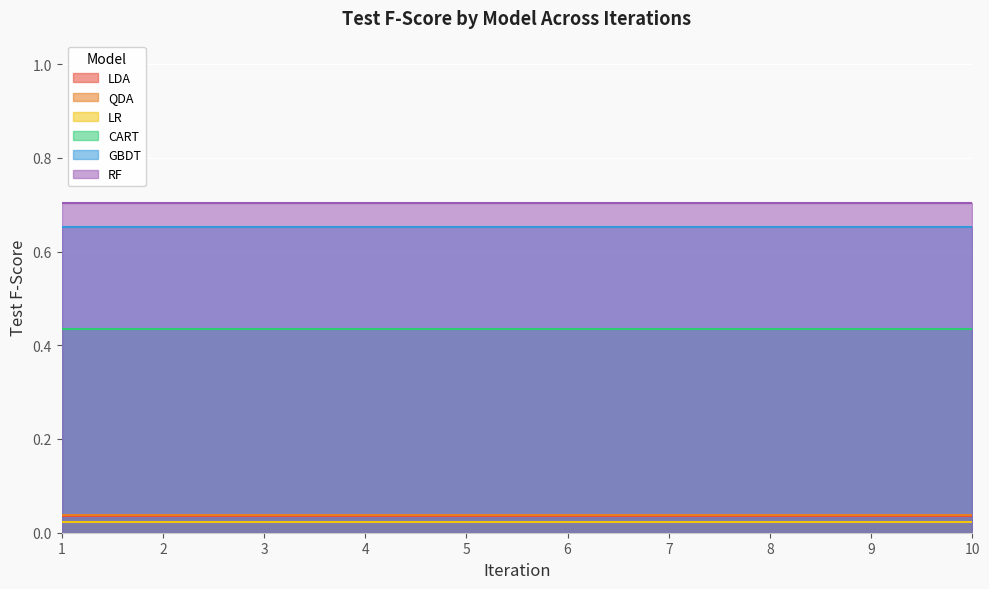

Rank the series by their maximum value, from lowest to highest.

LR, LDA, QDA, CART, GBDT, RF